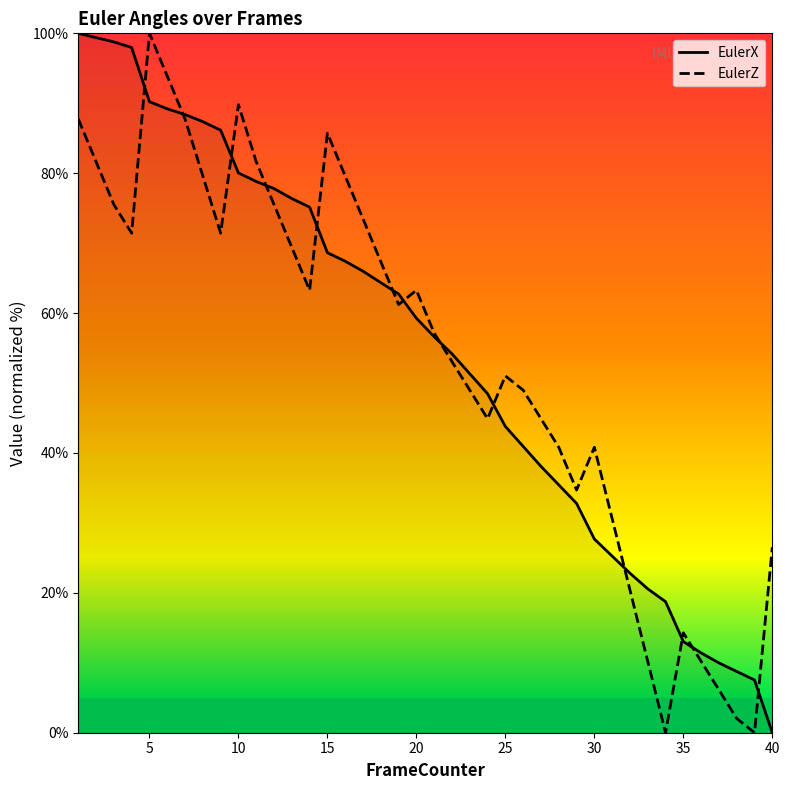

What is the greatest value displayed?

100.0